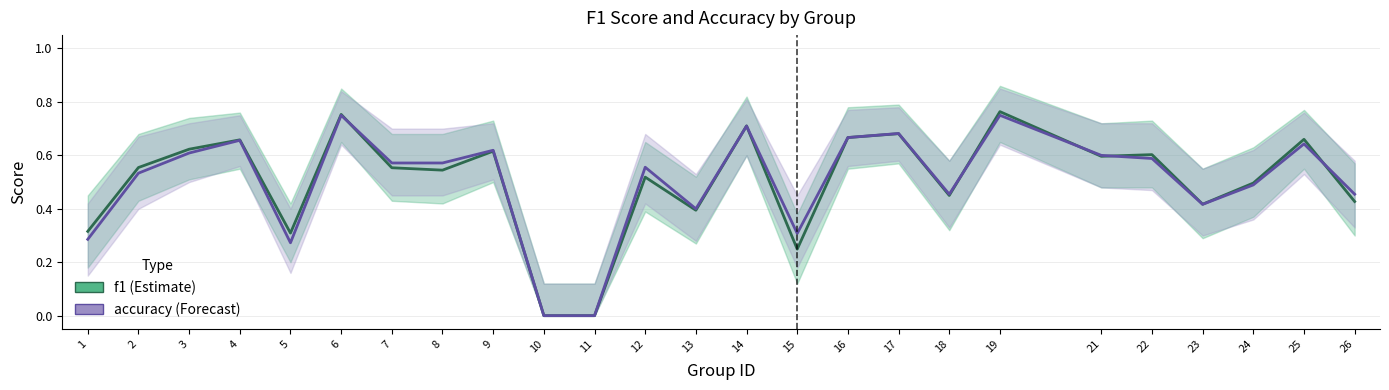

List the series in order of their peak value, highest first.

f1, accuracy